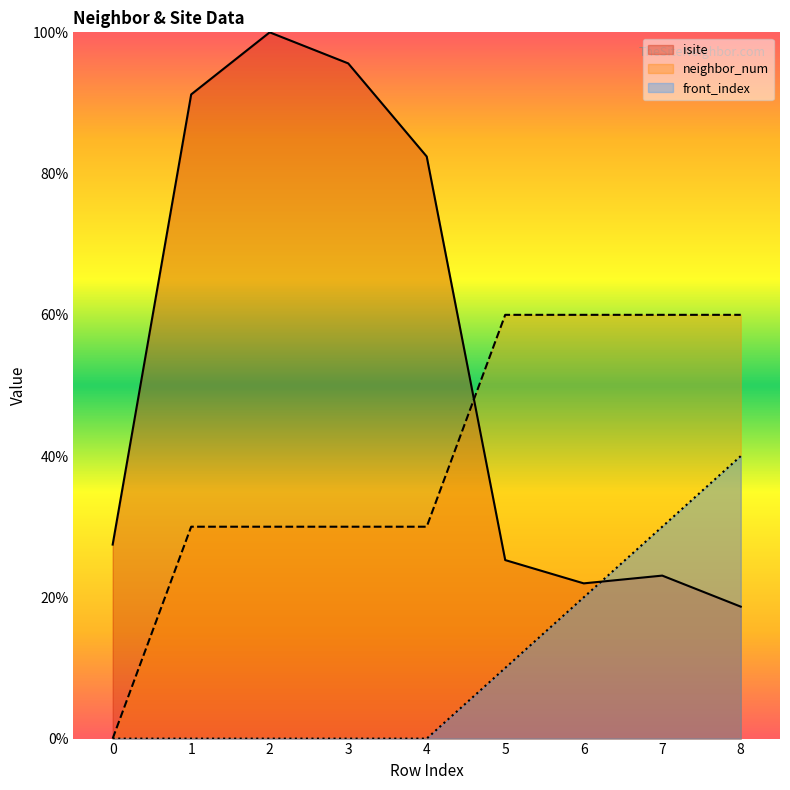

What is the difference between the maximum and minimum values in the isite series?

81.3